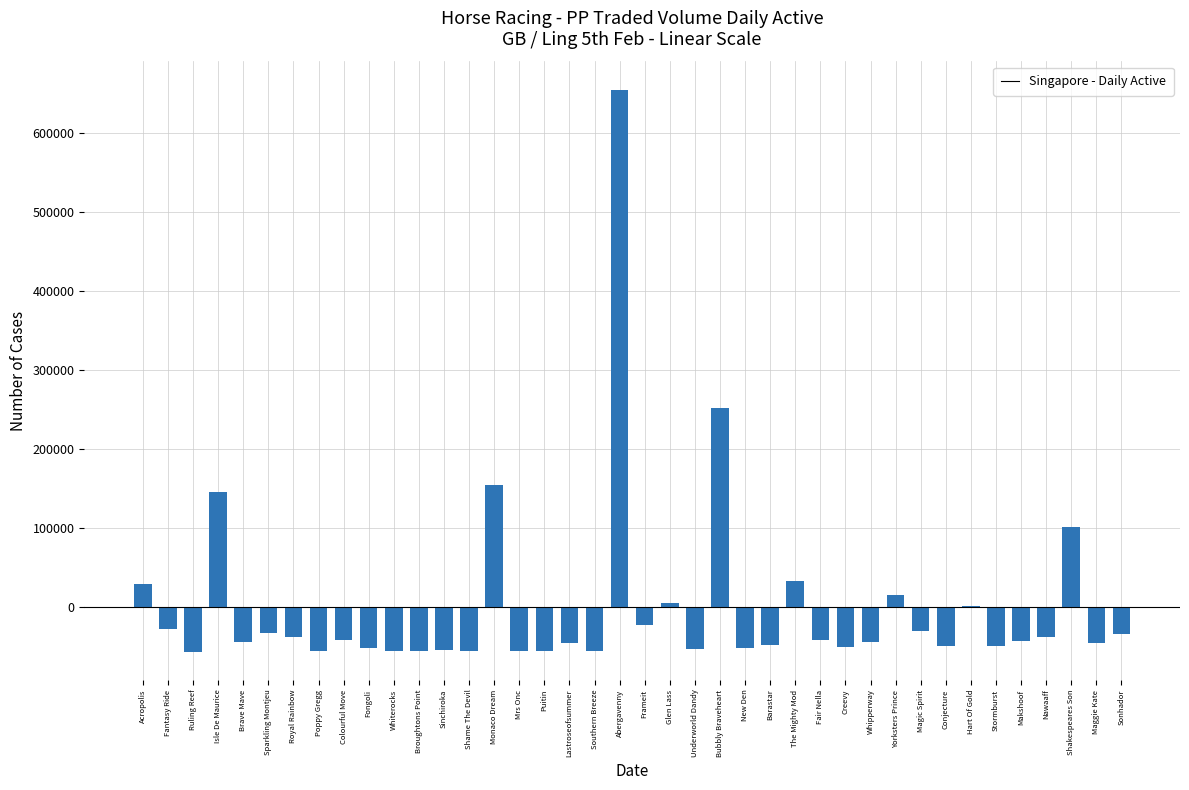

What is the greatest value displayed?

654507.9